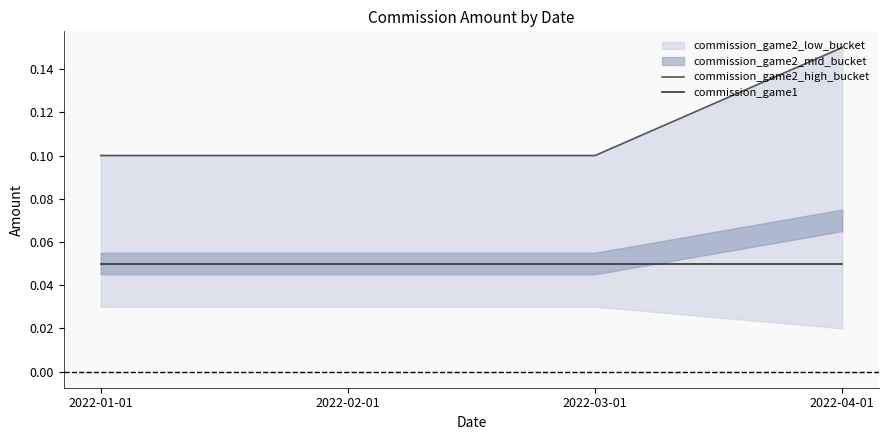

What is the approximate value of commission_game2_high_bucket at 2022-02-01?

0.1